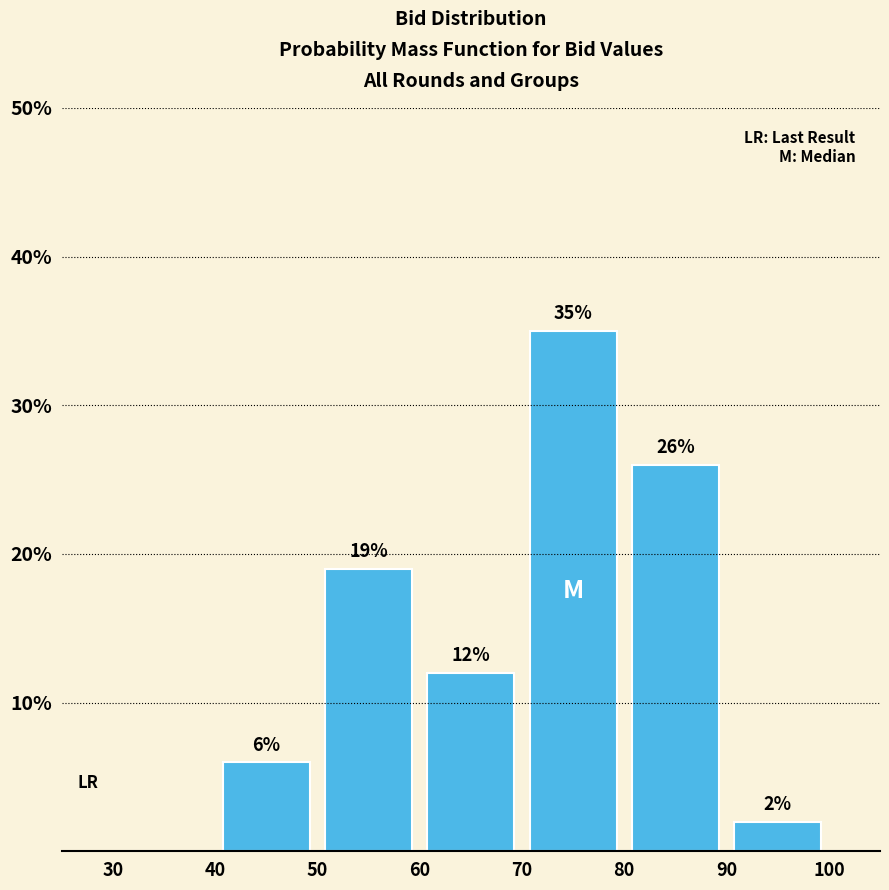

Which range on the x-axis has the tallest bar?

70 to 80